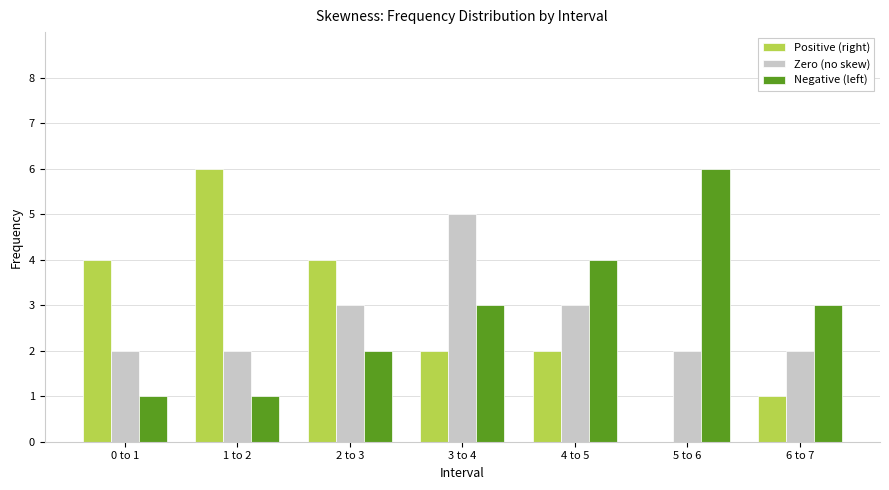

Which series changed the most between 3 to 4 and 4 to 5?

Zero (no skew)